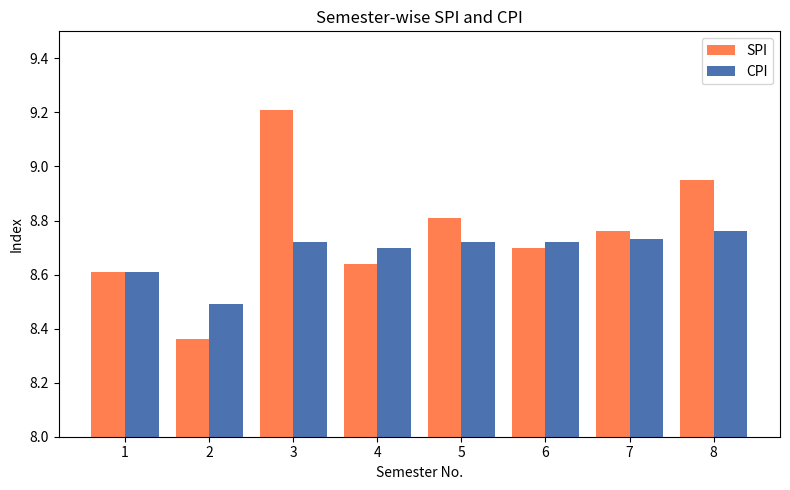

At which label does CPI reach its minimum?

2